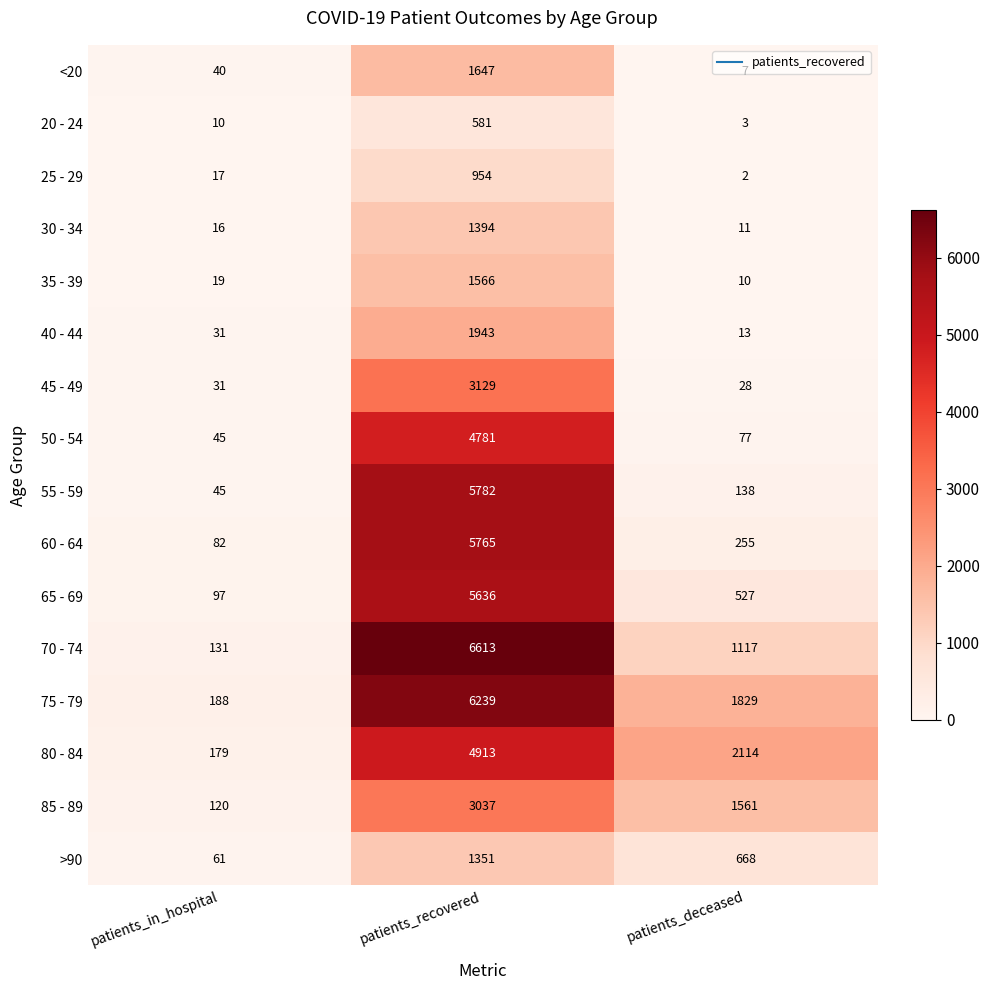

Rank the series by their maximum value, from lowest to highest.

20 - 24, 25 - 29, >90, 30 - 34, 35 - 39, <20, 40 - 44, 85 - 89, 45 - 49, 50 - 54, 80 - 84, 65 - 69, 60 - 64, 55 - 59, 75 - 79, 70 - 74